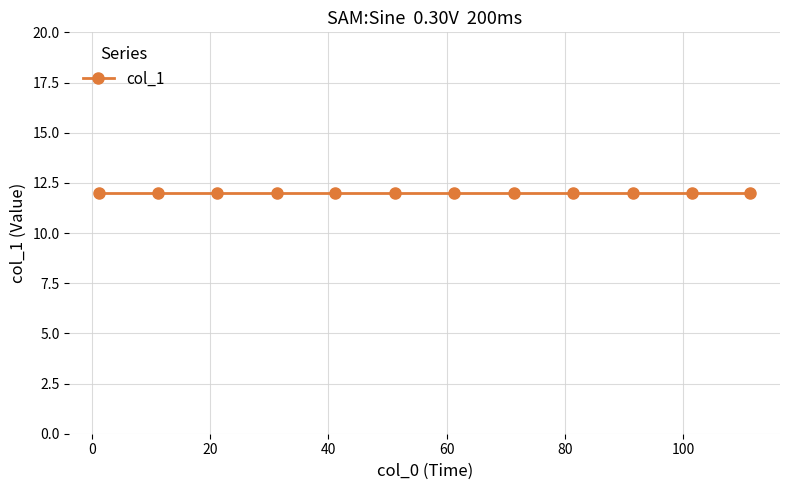

What is the label of the 5th point from the right?

71.4